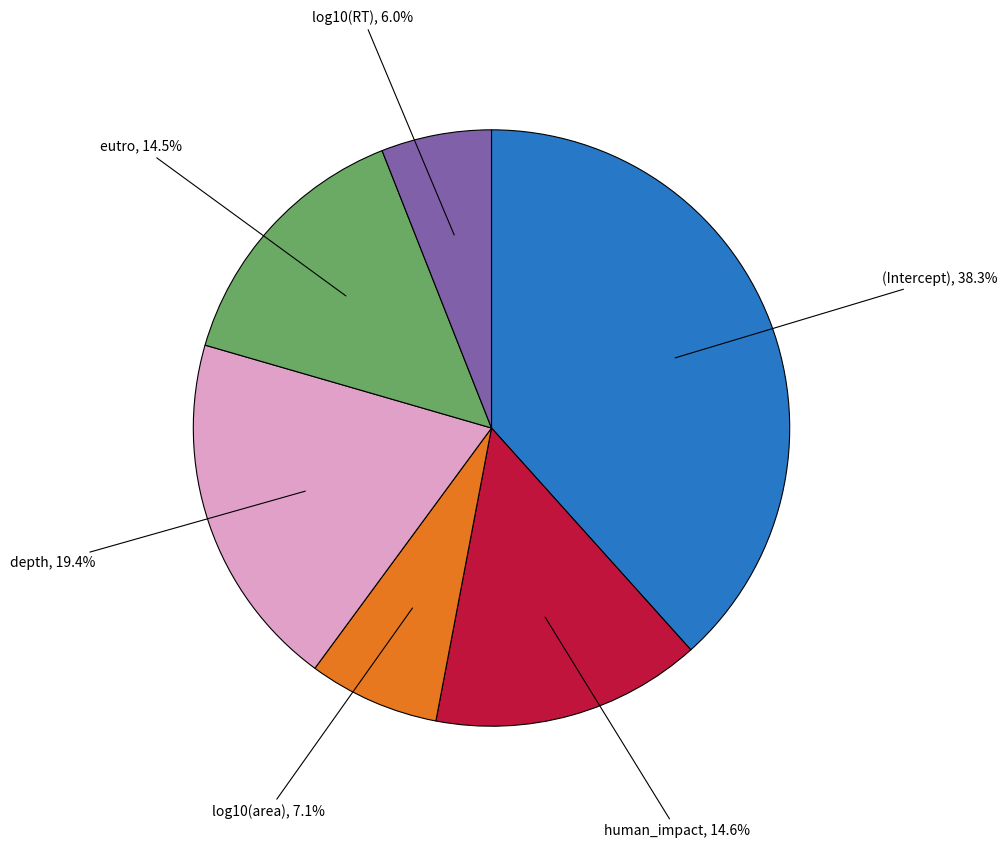

Which category has the smallest portion of the pie?

log10(RT)